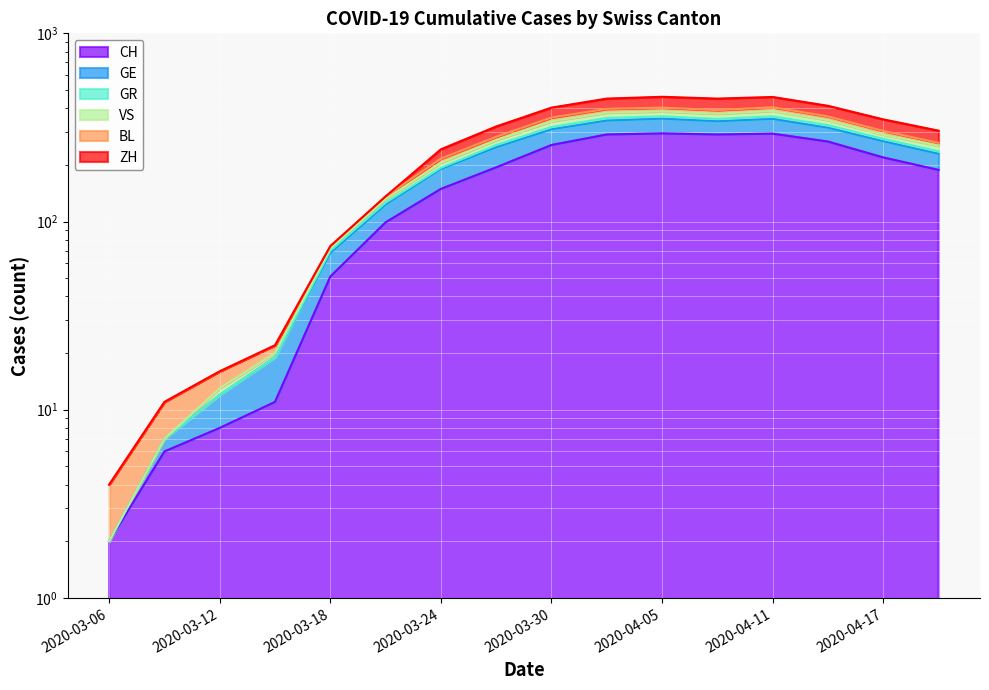

True or false: GR and VS intersect in this chart.

False